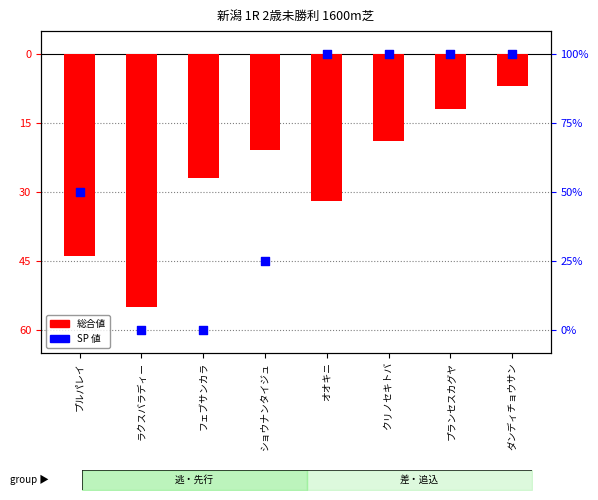

Which series contains the highest Y value?

SP 値